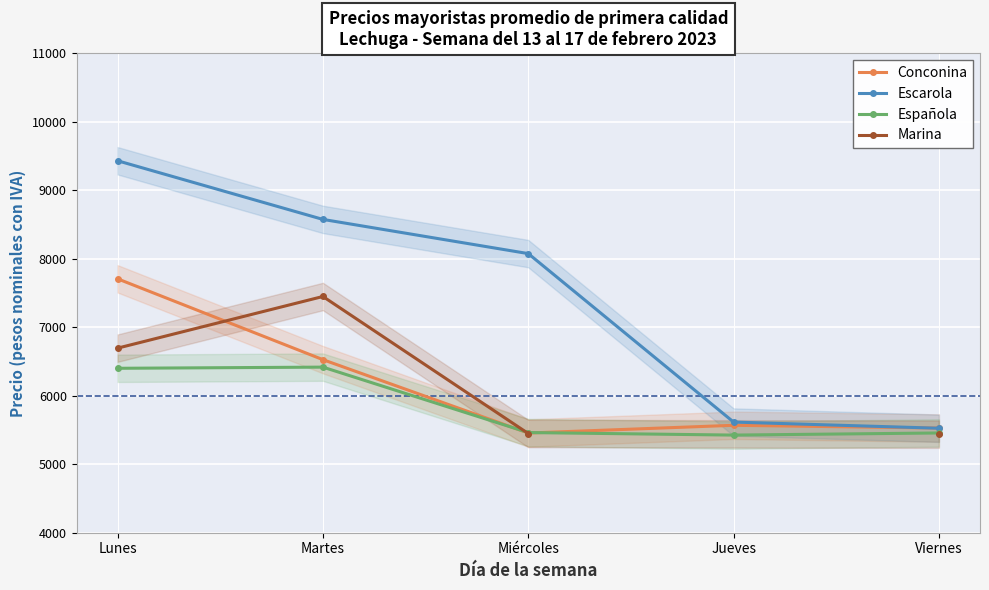

Rank the series at Miércoles from lowest to highest value.

Marina, Conconina, Española, Escarola